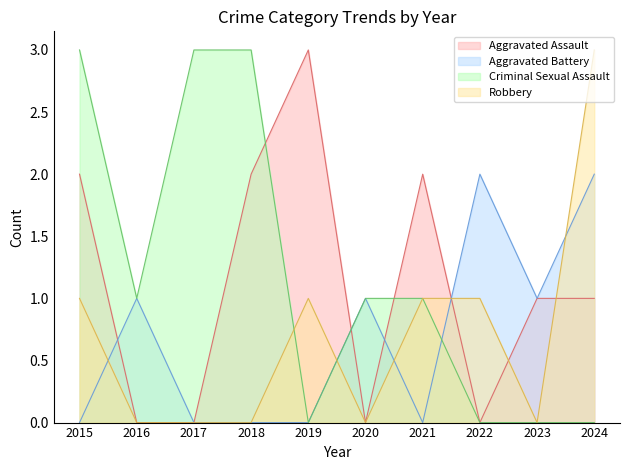

Reading left to right, extract all data points from this chart.

Aggravated Assault: 2	0	0	2	3	0	2	0	1	1
Aggravated Battery: 0	1	0	0	0	1	0	2	1	2
Criminal Sexual Assault: 3	1	3	3	0	1	1	0	0	0
Robbery: 1	0	0	0	1	0	1	1	0	3